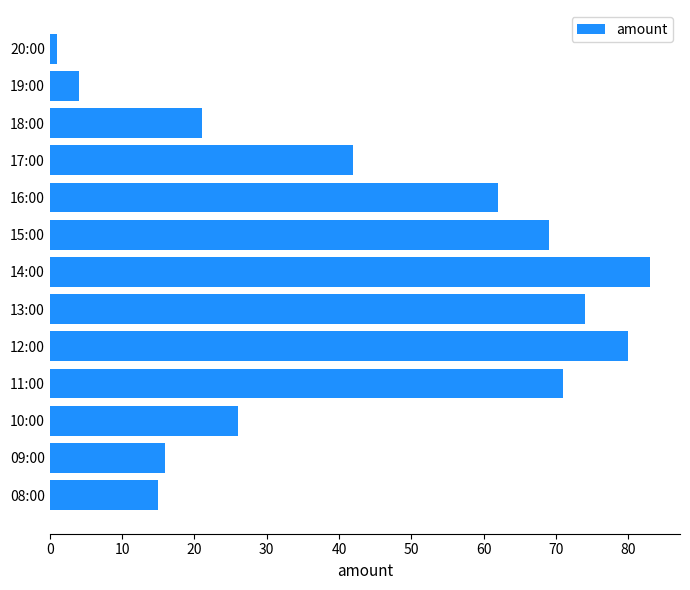

Rank the categories by value from lowest to highest.

20:00, 19:00, 08:00, 09:00, 18:00, 10:00, 17:00, 16:00, 15:00, 11:00, 13:00, 12:00, 14:00